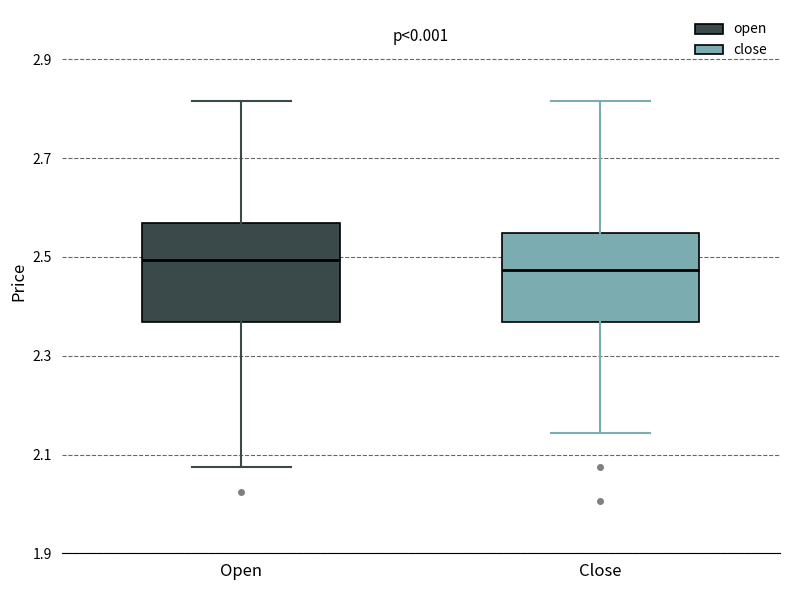

Reading left to right, read every box against the y-axis: the position of its median line, the range the box covers, and the ends of its whiskers. The values are not printed on the chart, so give them approximately, as read against the axis.

Open: median 2.50, box 2.36 to 2.56, whiskers 2.08 to 2.82
Close: median 2.48, box 2.36 to 2.54, whiskers 2.14 to 2.82